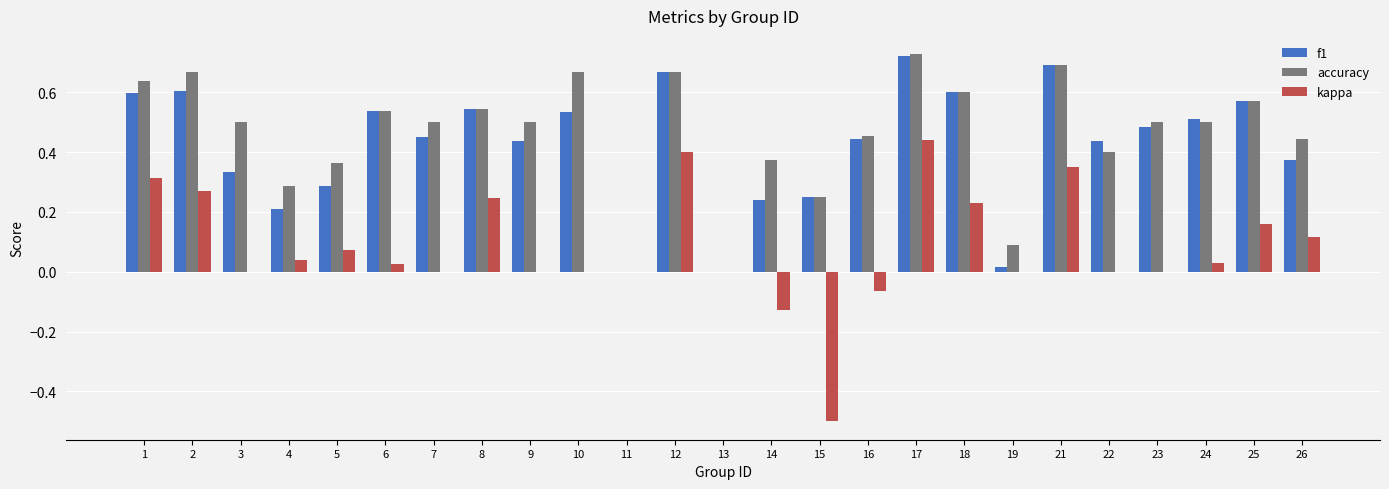

Which label corresponds to the largest value in the chart?

17